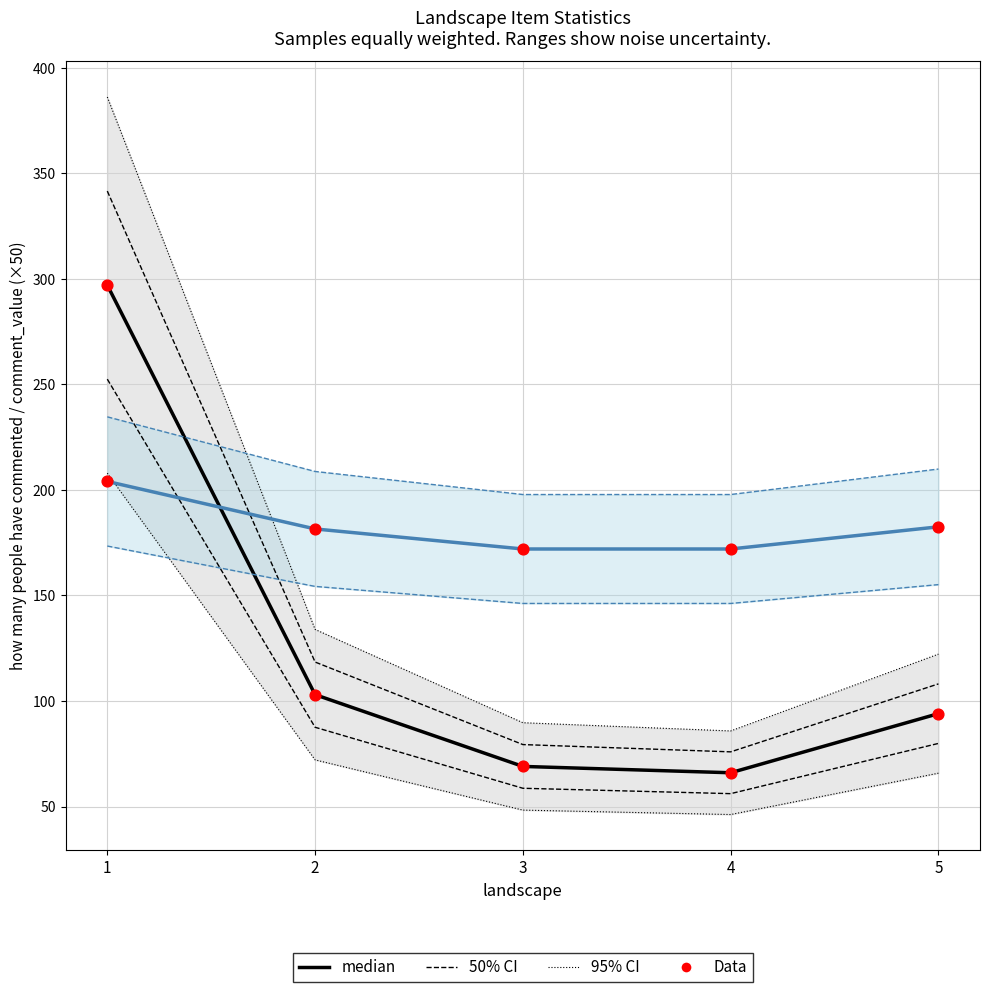

At how many categories does at least one series exceed 150?

5